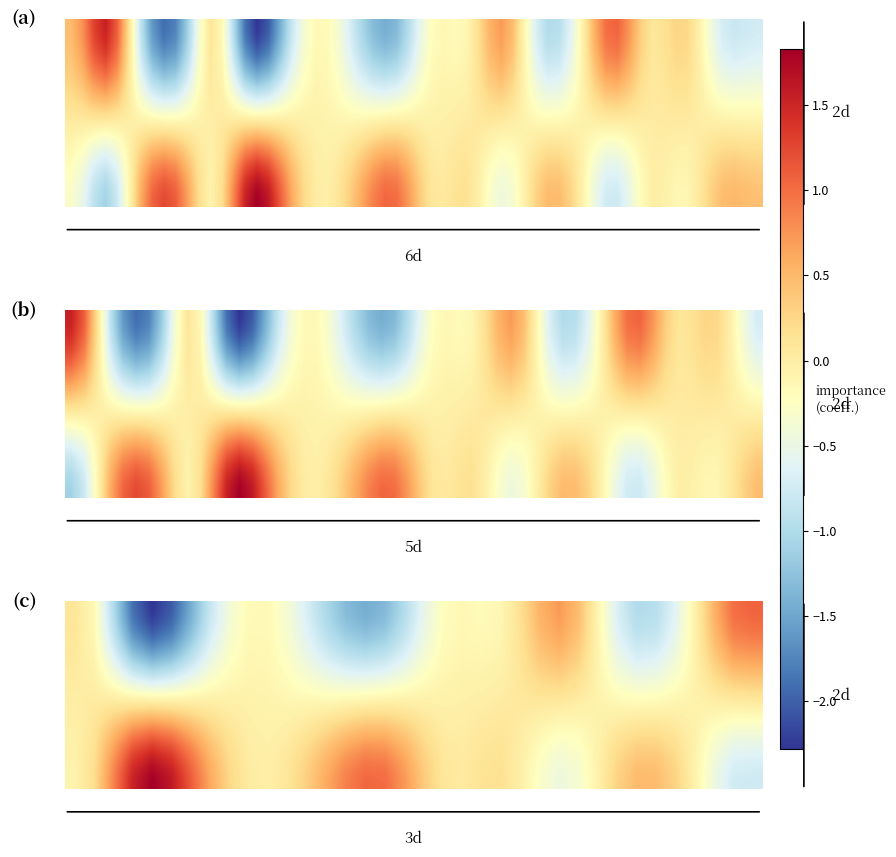

What is the difference between the highest and lowest values at 11?

0.5